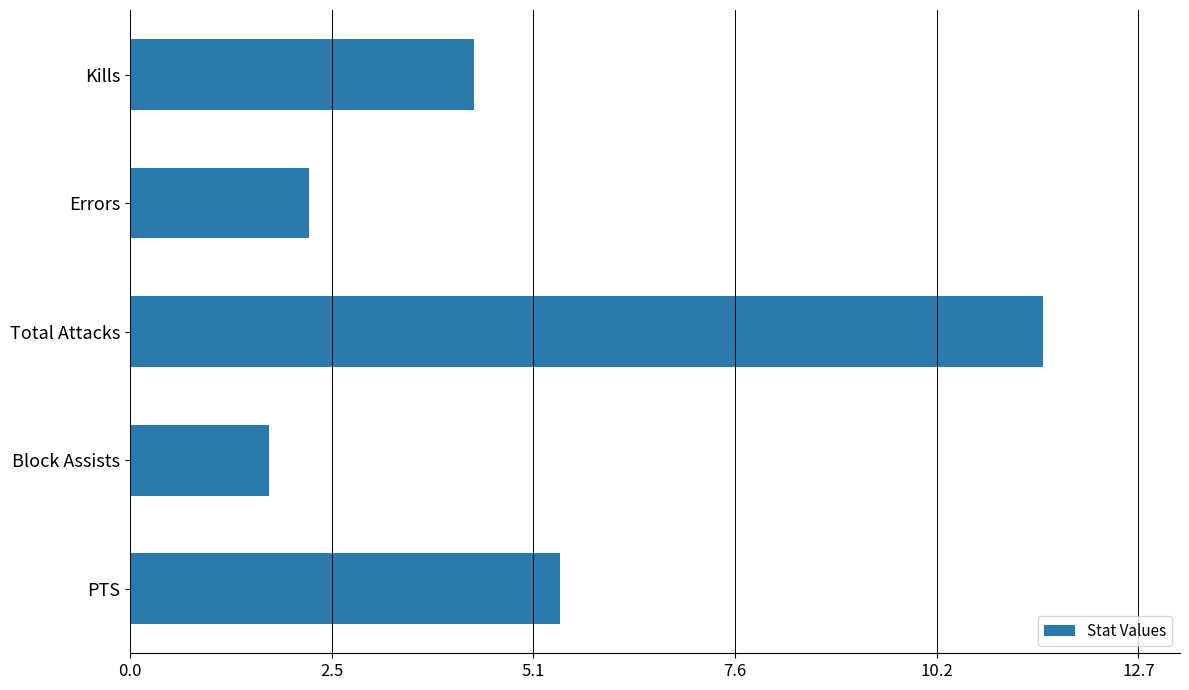

What is the smallest value displayed?

1.8